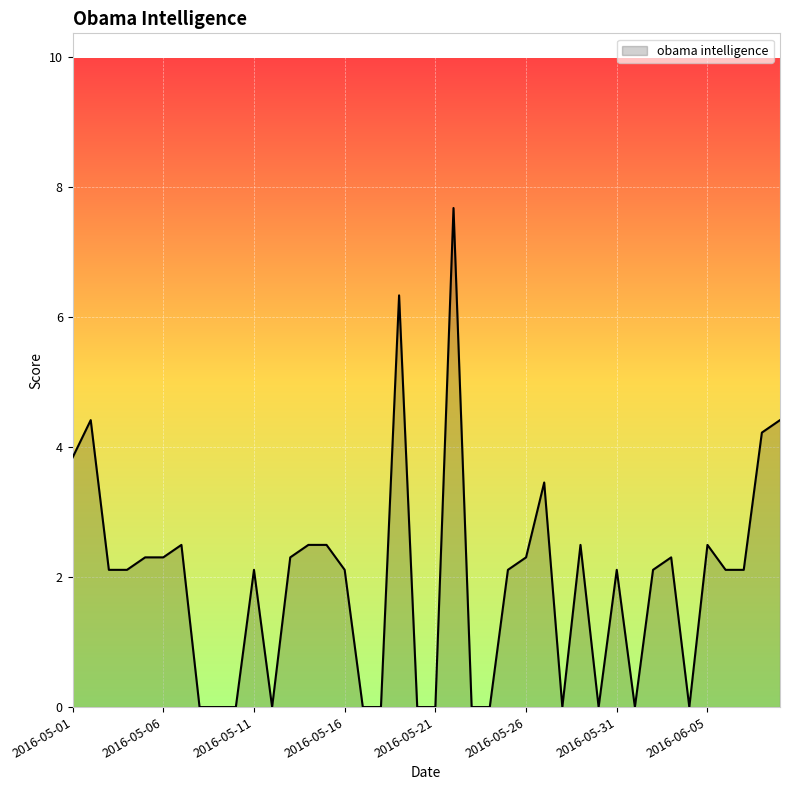

What is the greatest value displayed?

7.7